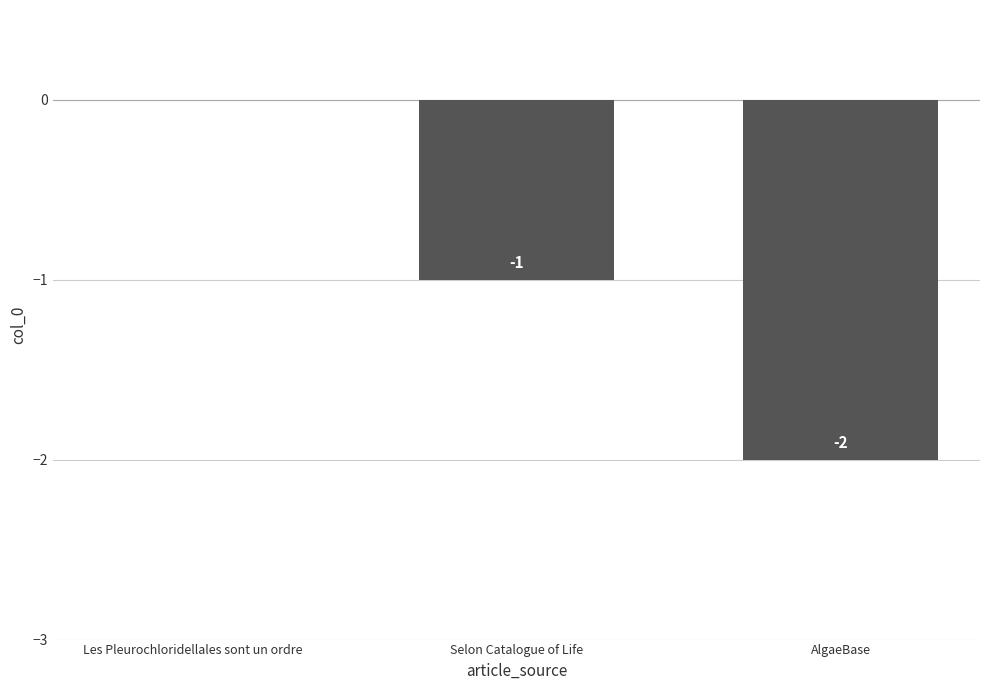

The value at AlgaeBase is -3. True or false?

False